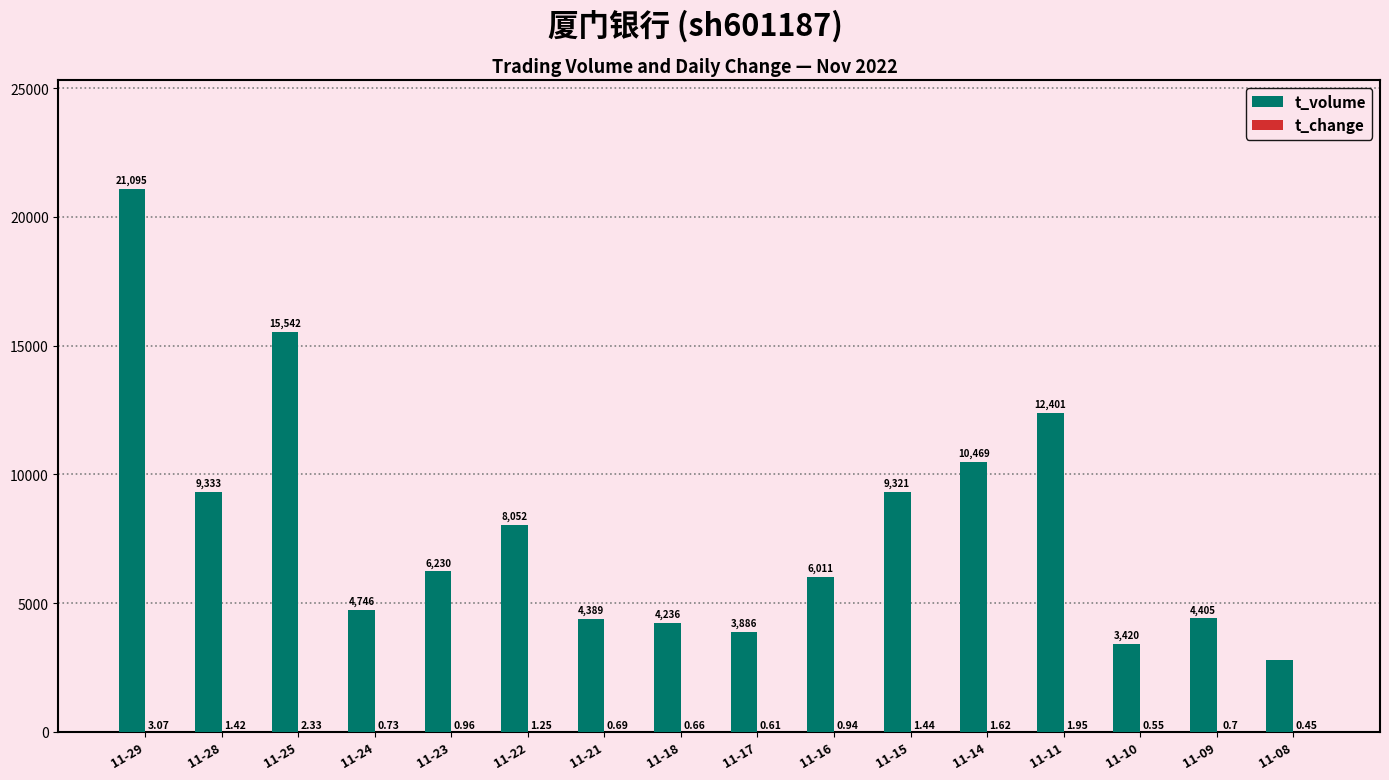

What is the average value of the t_volume series?

7895.5